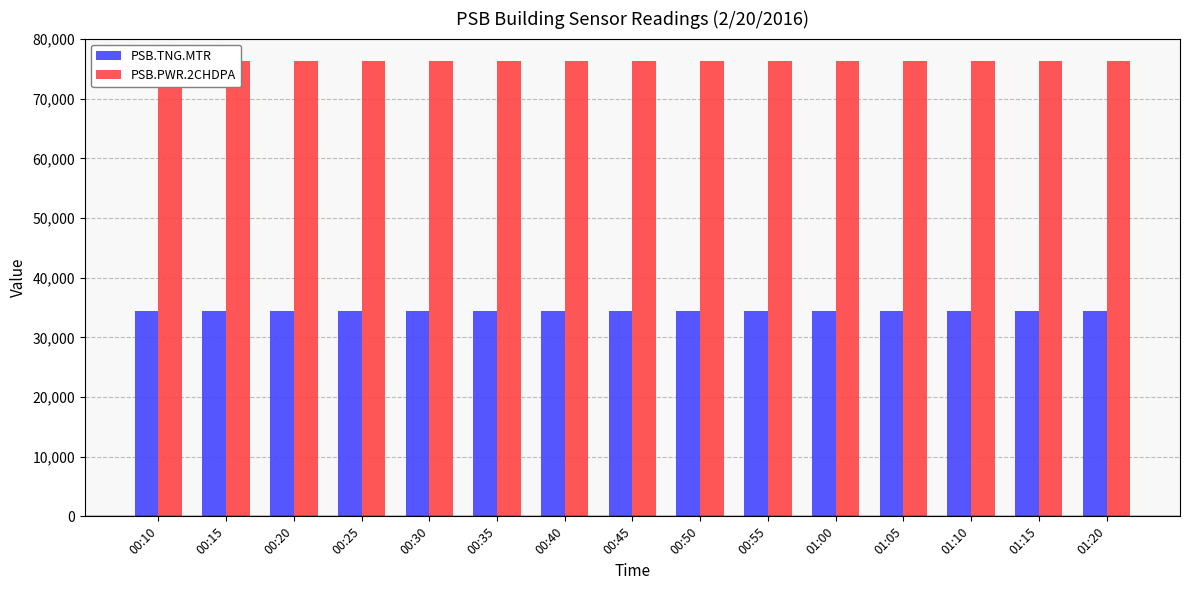

Reading right to left, list all the values displayed in this chart.

PSB.TNG.MTR: 34480	34480	34480	34480	34480	34480	34480	34480	34480	34480	34480	34480	34480	34480	34480
PSB.PWR.2CHDPA: 76276	76276	76274	76274	76272	76272	76271	76271	76269	76269	76267	76267	76267	76265	76265